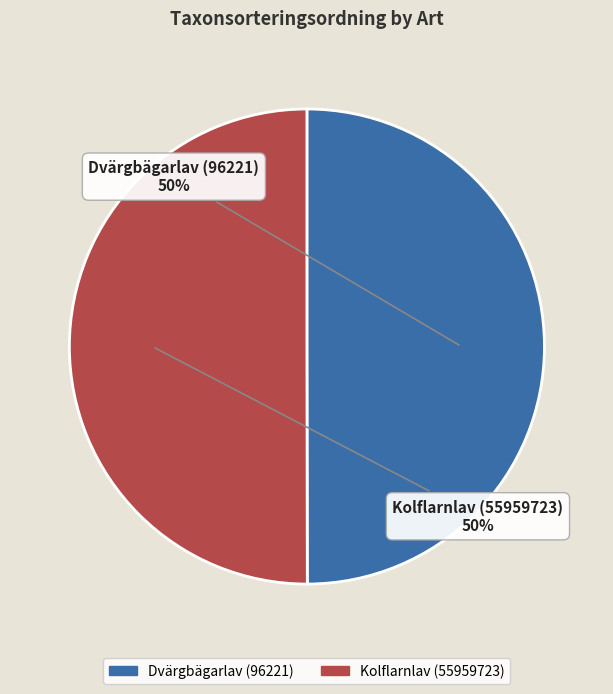

To the nearest percent, what percentage of the pie is Kolflarnlav (55959723)?

50%